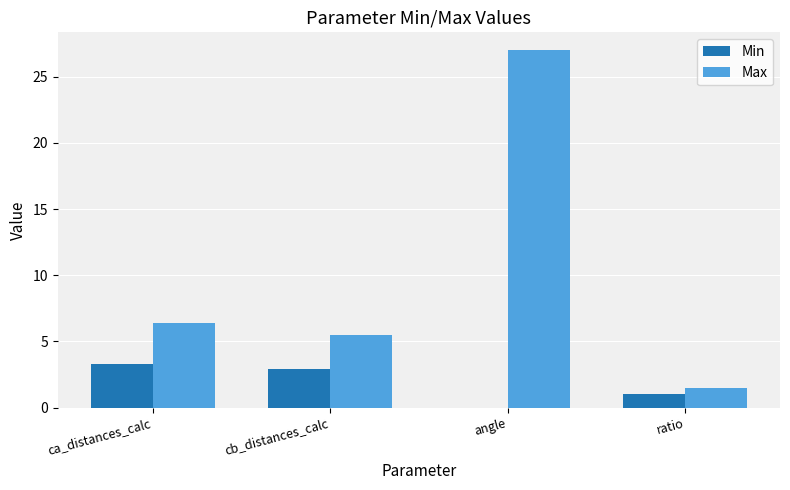

What is the sum of all Min values?

7.2